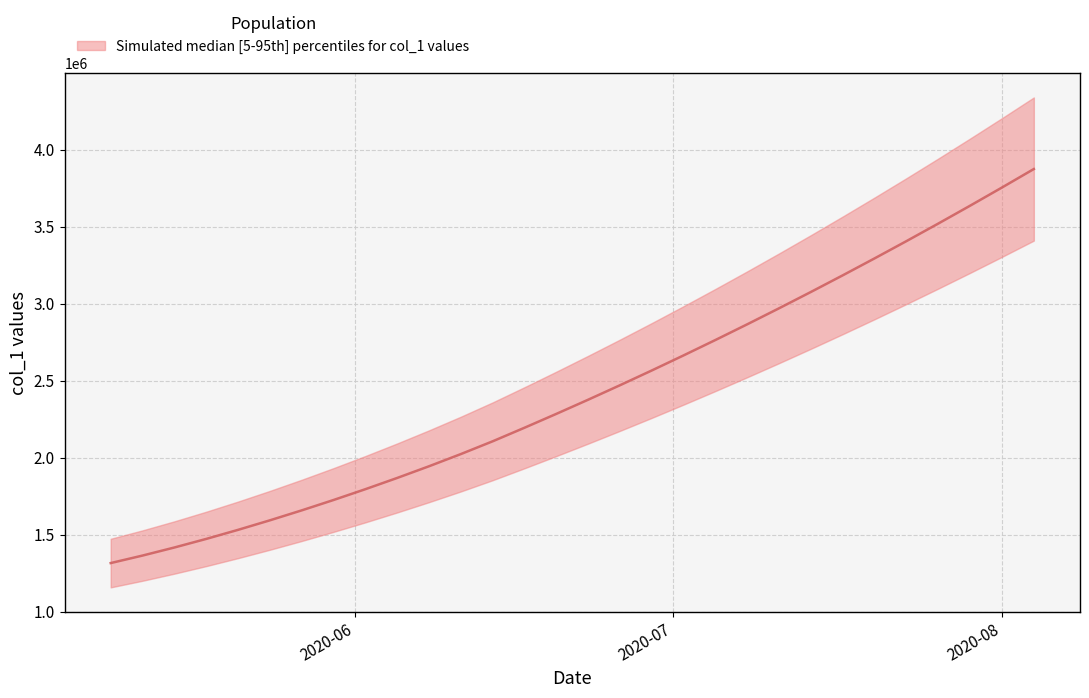

What is the minimum value shown in the chart?

1315099.0